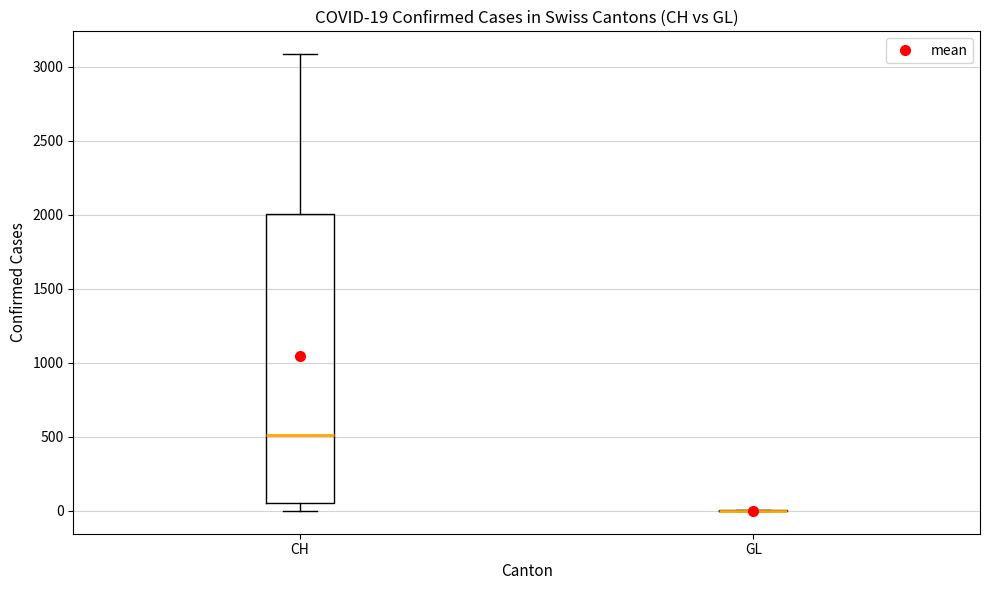

Which box is the tallest, from its lower edge to its upper edge?

CH